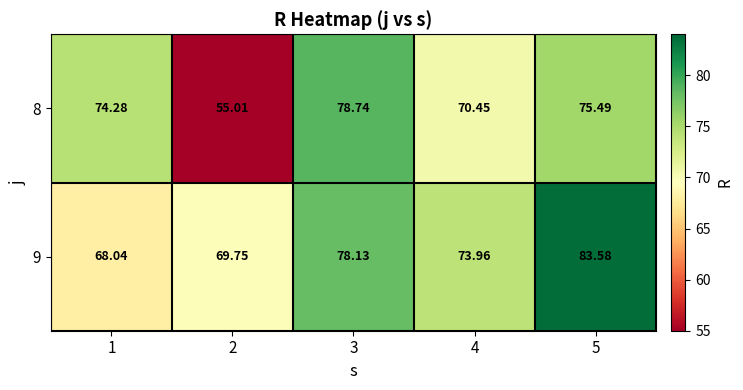

Which series changed the most between 1 and 2?

8